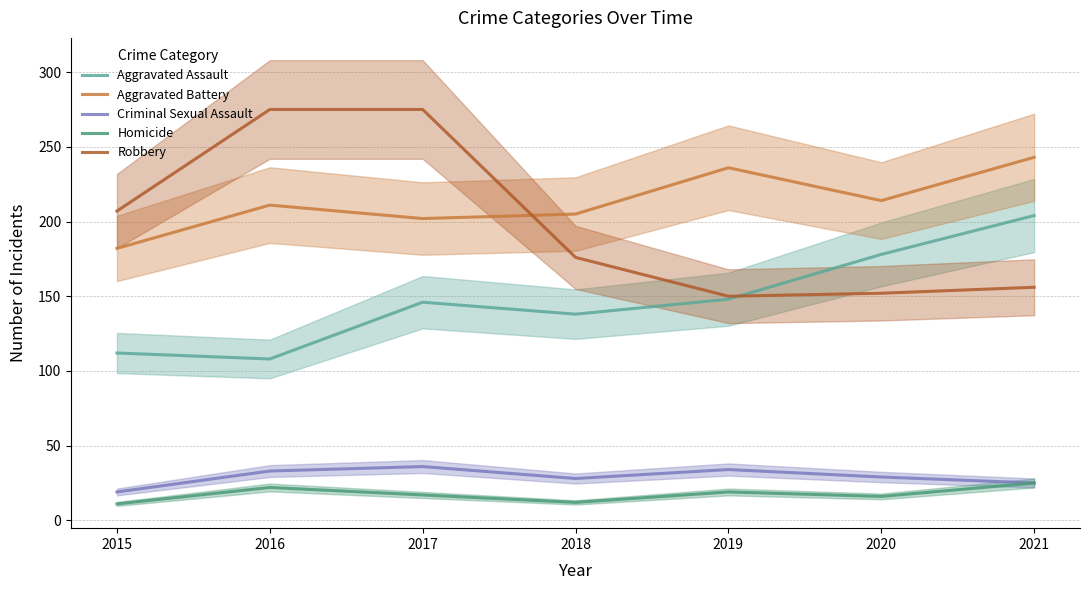

Between 2018 and 2017, which is larger?

2017